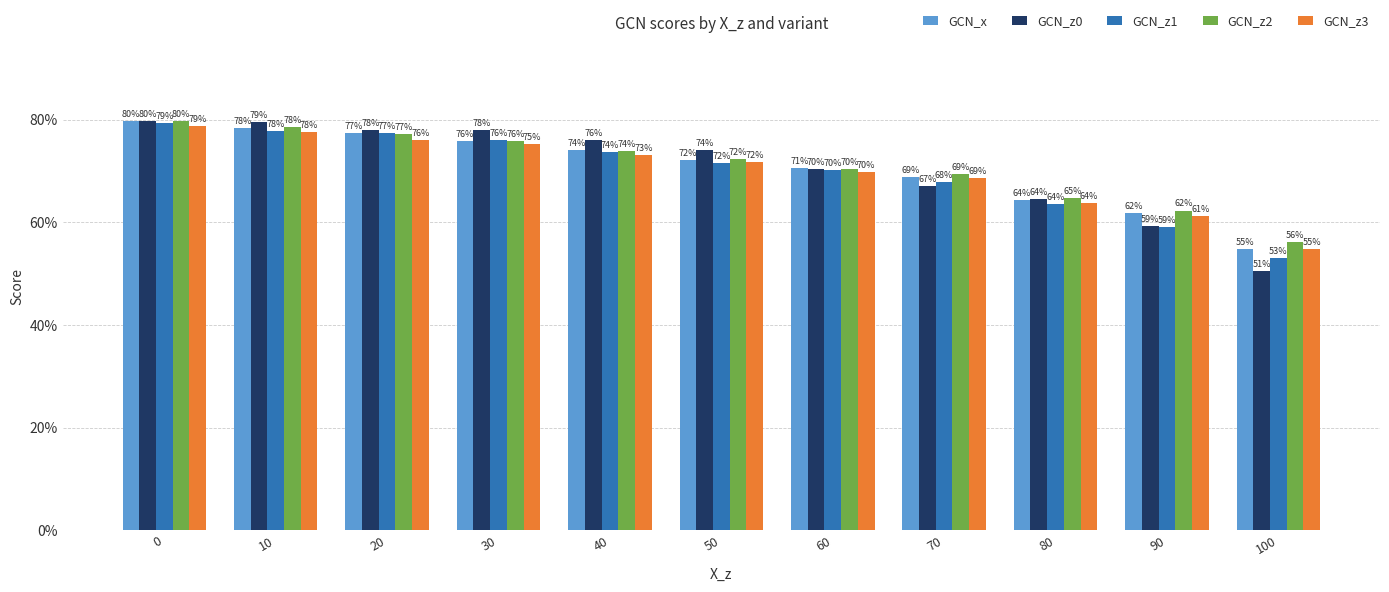

What are all the series names shown in the legend?

GCN_x, GCN_z0, GCN_z1, GCN_z2, GCN_z3